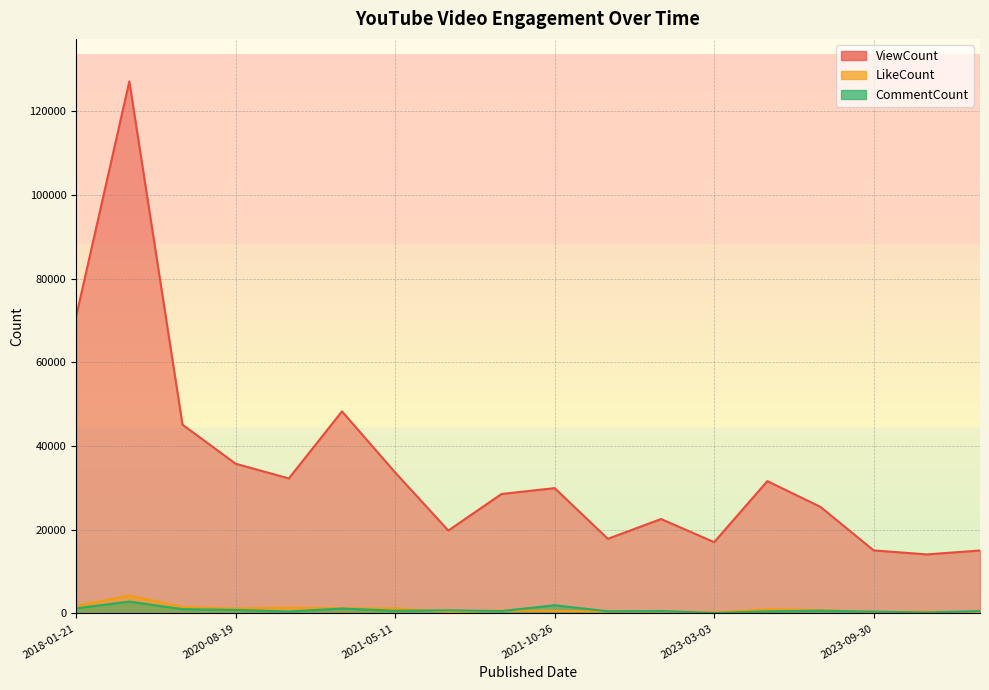

Which category has the lowest value across all series?

2023-03-03